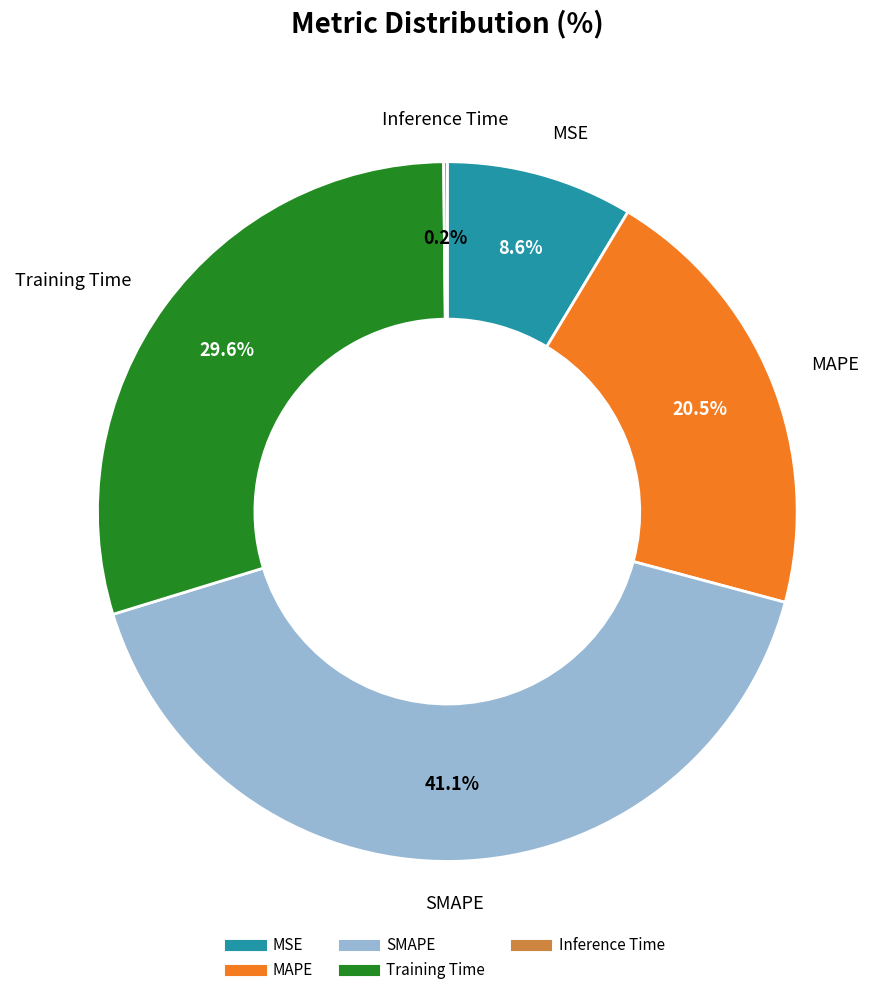

Does SMAPE account for over 50% of the chart?

No